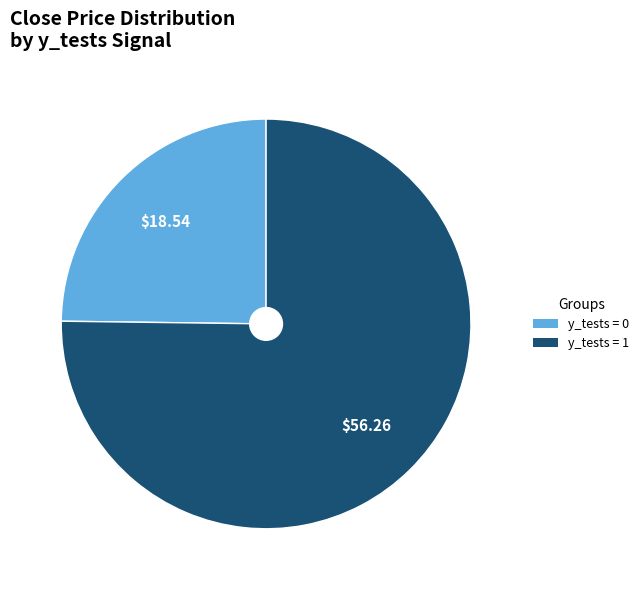

Is there a majority slice in this chart?

Yes